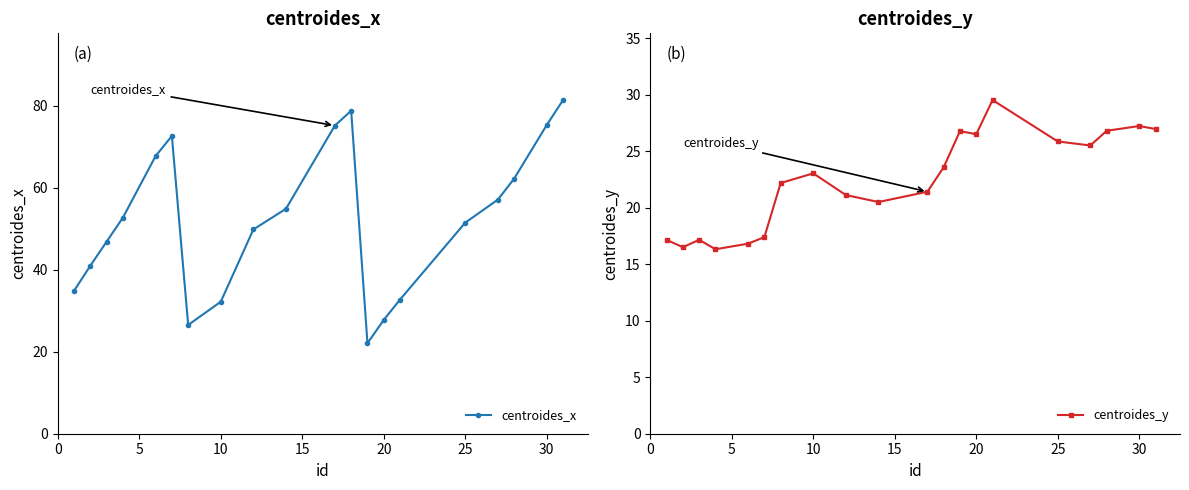

Is it true that centroides_x equals 48.4 at 30?

False